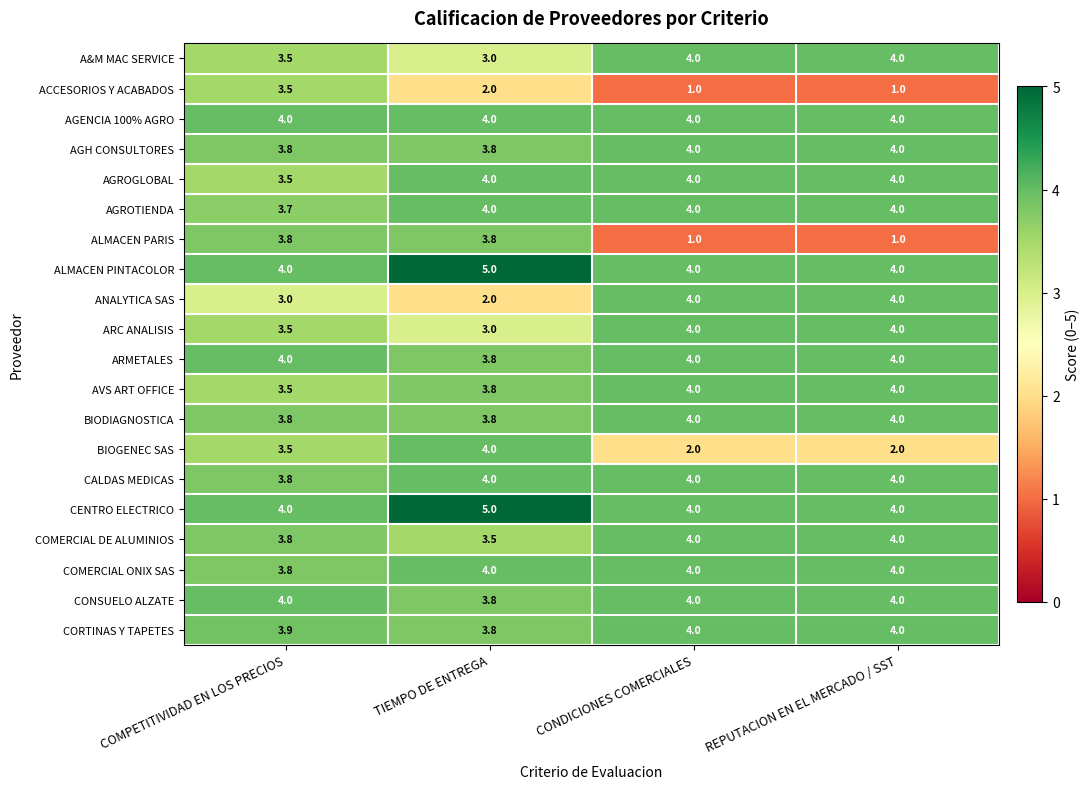

Count the ARMETALES values in the range 4 to 5.

3